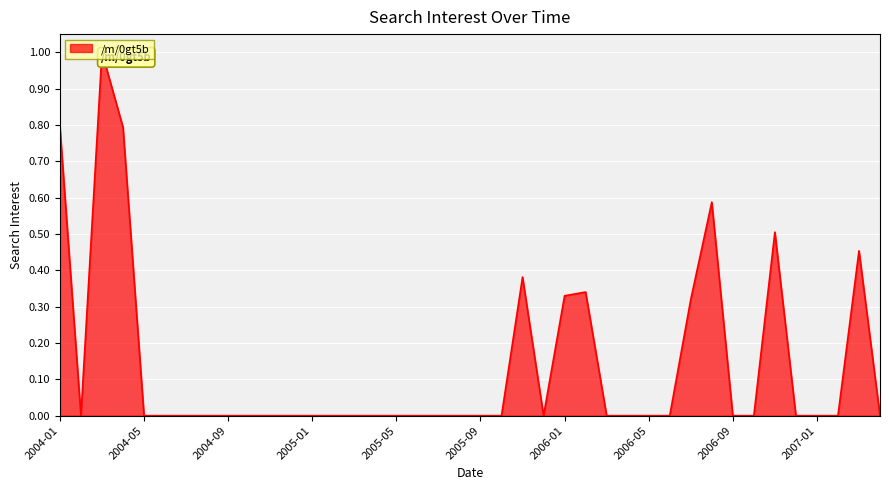

Where is the first local minimum?

2004-02